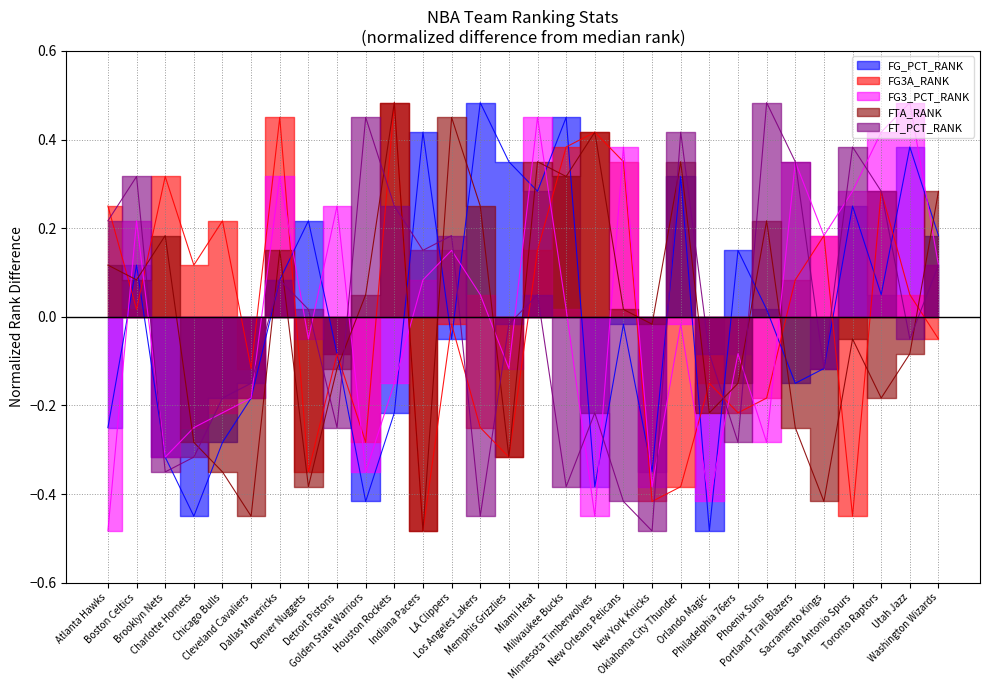

Between Philadelphia 76ers and Detroit Pistons, which is larger?

Philadelphia 76ers